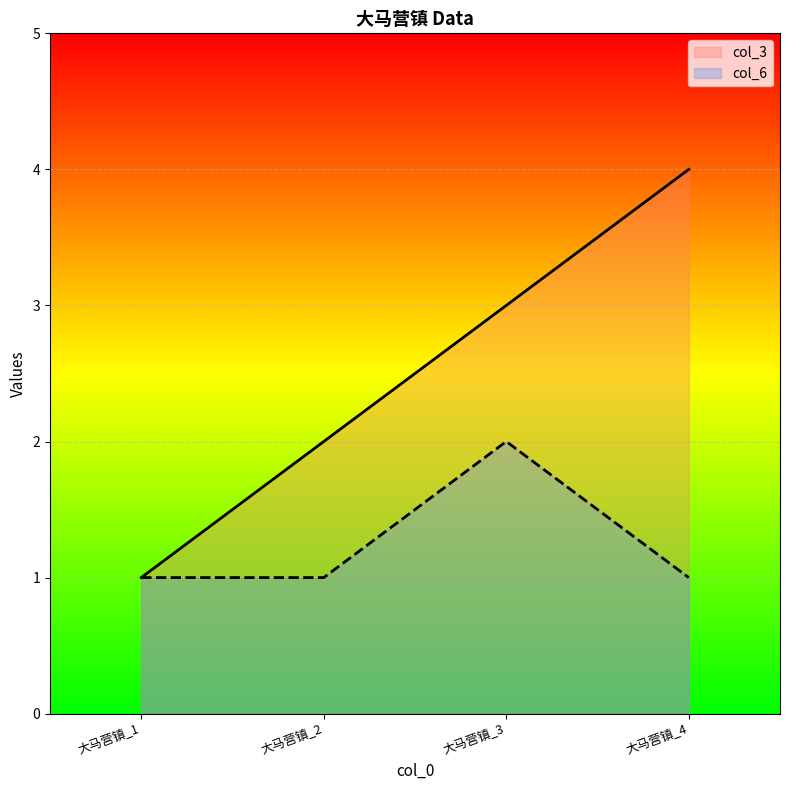

True or false: col_3 and col_6 cross at least once.

False